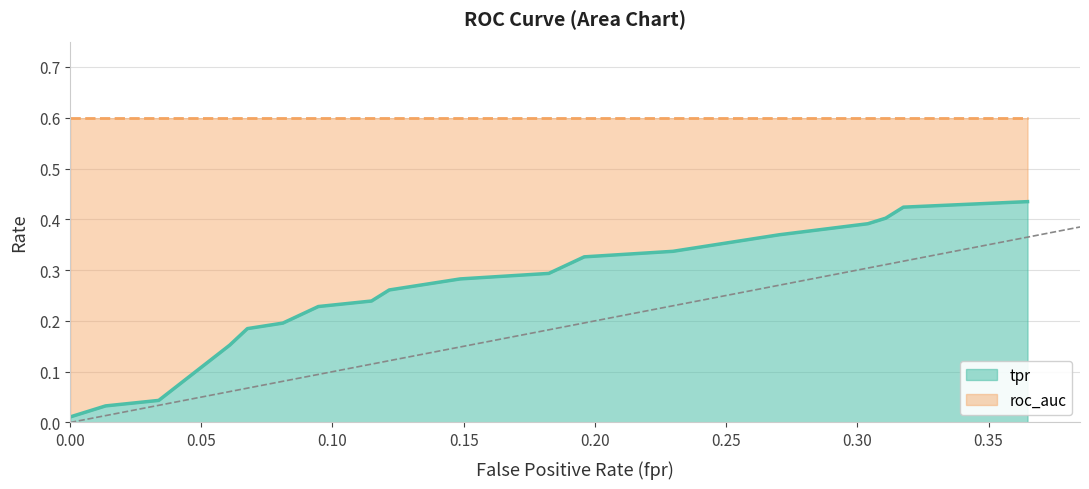

True or false: fpr has more than 0 points higher than both neighbors.

False